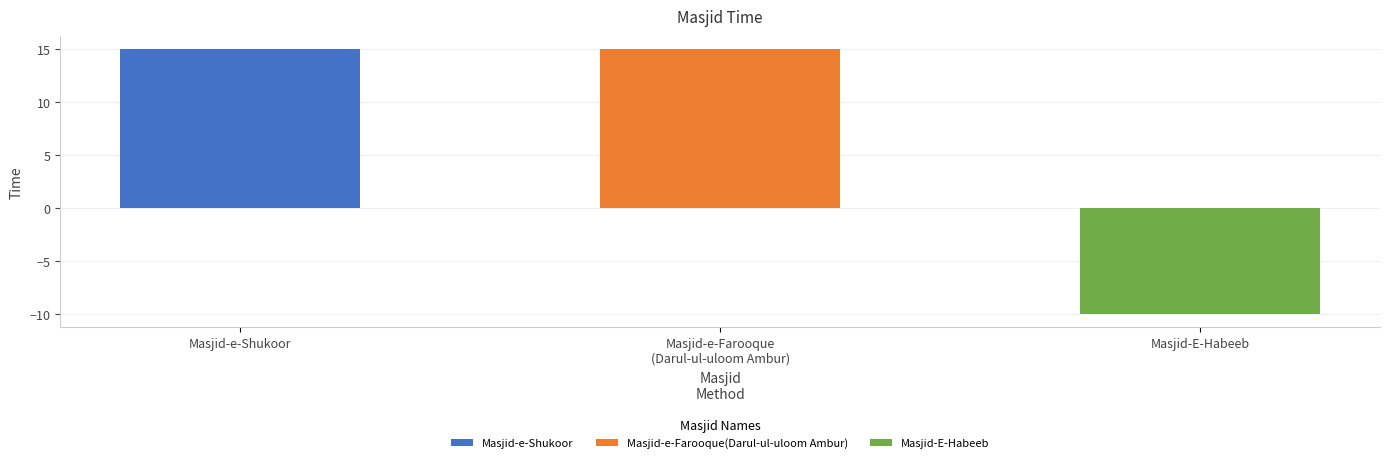

Which category has the lowest value across all series?

Masjid-E-Habeeb